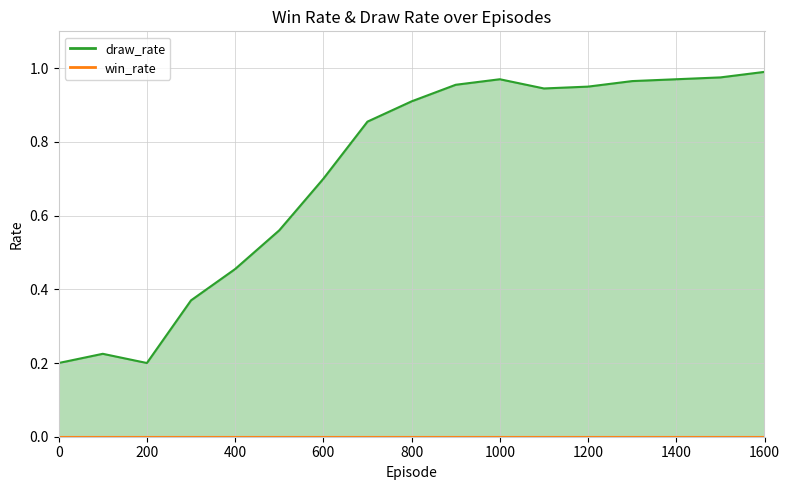

Between 0 and 400, which is larger?

400